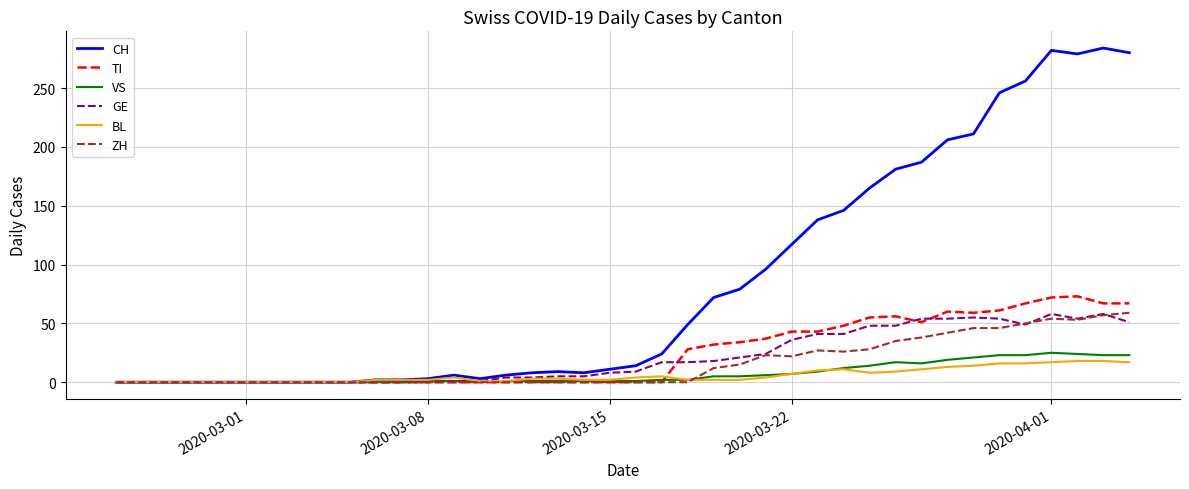

Which series has the largest range (max minus min)?

CH